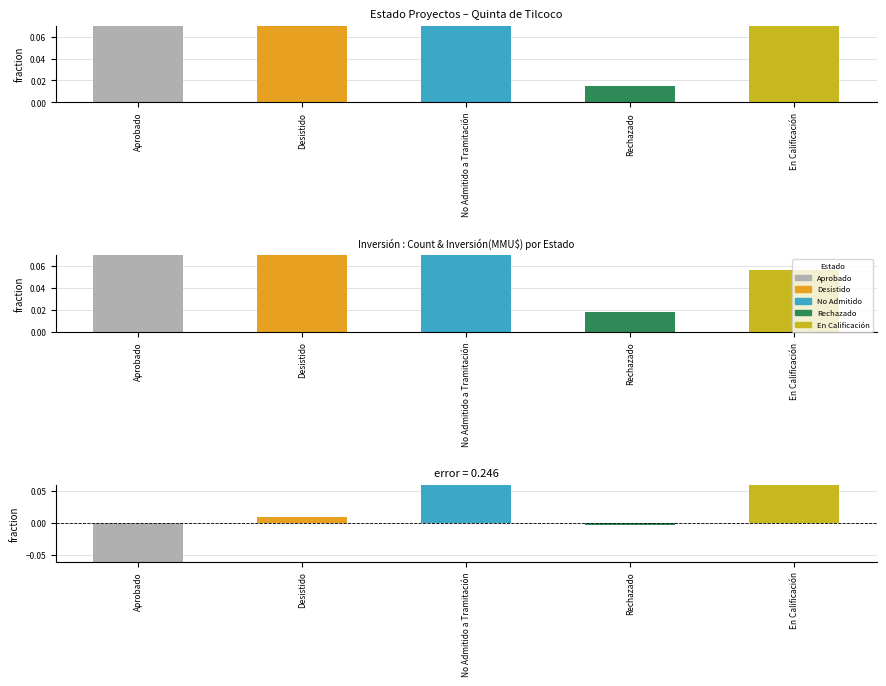

Reading left to right, transcribe all the data shown in this chart.

Count: 0.1	0.1	0.5	0.0	0.2
Inversión(MMU$): 0.6	0.1	0.3	0.0	0.1
difference: -0.4	0.0	0.3	-0.0	0.2